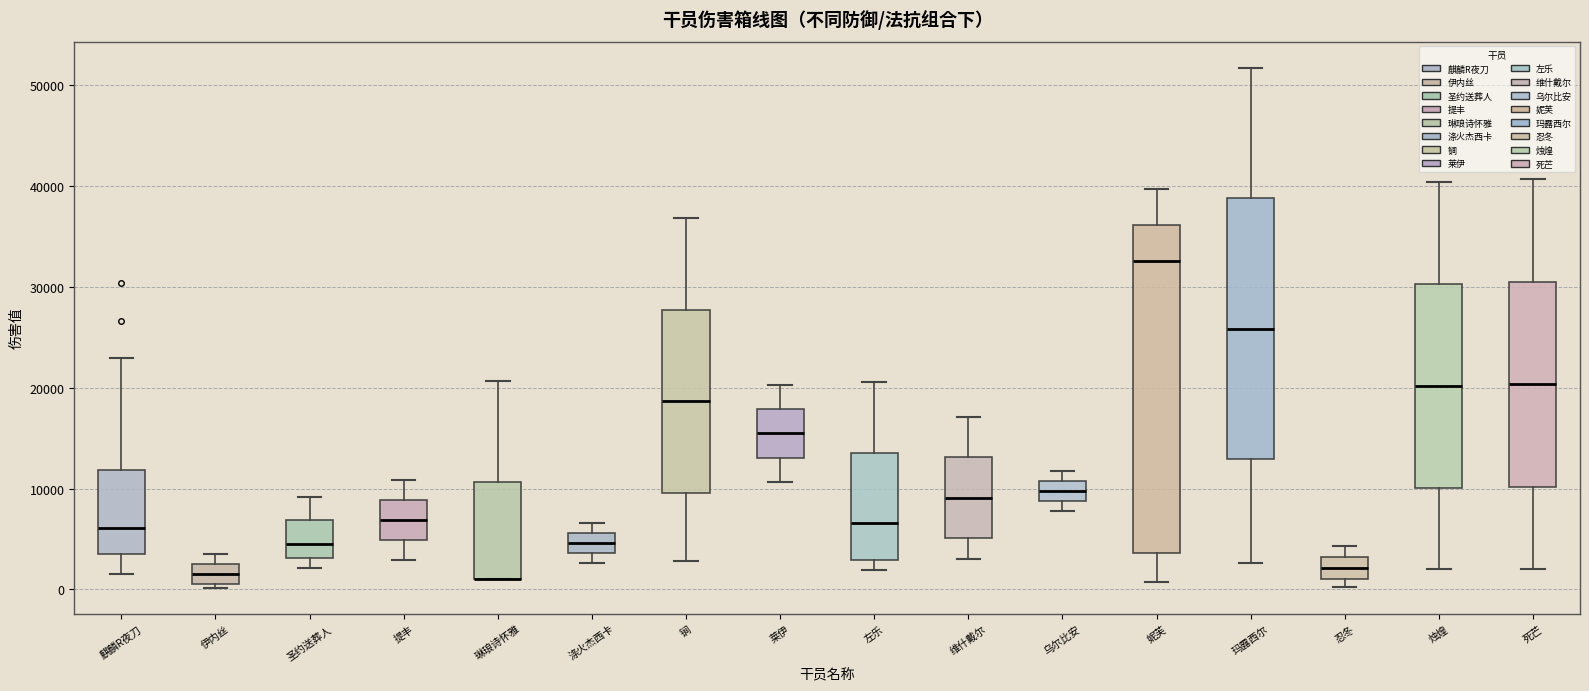

Reading left to right, read every box against the y-axis: the position of its median line, the range the box covers, and the ends of its whiskers. The values are not printed on the chart, so give them approximately, as read against the axis.

麒麟R夜刀: median 6000, box 4000 to 12000, whiskers 2000 to 23000
伊内丝: median 2000, box 1000 to 3000, whiskers 0 to 4000
圣约送葬人: median 5000, box 3000 to 7000, whiskers 2000 to 9000
提丰: median 7000, box 5000 to 9000, whiskers 3000 to 11000
琳琅诗怀雅: median 1000 (drawn on the box's lower edge), box 1000 to 11000, whiskers 1000 to 21000
涤火杰西卡: median 5000, box 4000 to 6000, whiskers 3000 to 7000
锏: median 19000, box 10000 to 28000, whiskers 3000 to 37000
莱伊: median 15000, box 13000 to 18000, whiskers 11000 to 20000
左乐: median 7000, box 3000 to 14000, whiskers 2000 to 21000
维什戴尔: median 9000, box 5000 to 13000, whiskers 3000 to 17000
乌尔比安: median 10000, box 9000 to 11000, whiskers 8000 to 12000
妮芙: median 33000, box 4000 to 36000, whiskers 1000 to 40000
玛露西尔: median 26000, box 13000 to 39000, whiskers 3000 to 52000
忍冬: median 2000, box 1000 to 3000, whiskers 0 to 4000
烛煌: median 20000, box 10000 to 30000, whiskers 2000 to 40000
死芒: median 20000, box 10000 to 31000, whiskers 2000 to 41000